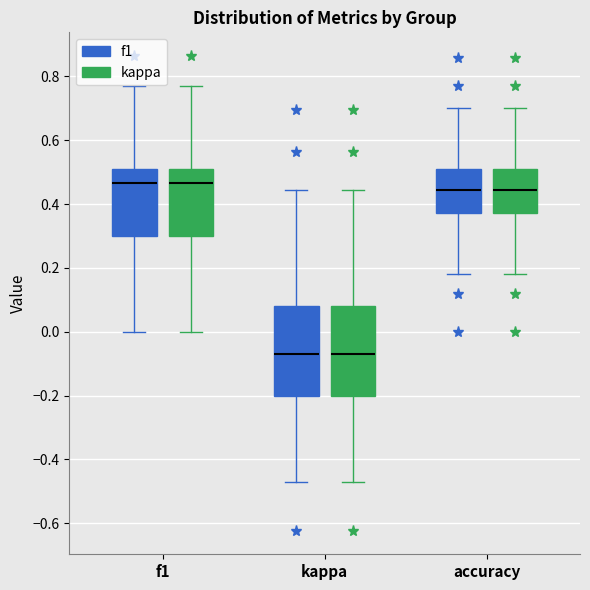

Reading left to right, transcribe this box plot: for each box, give where its median line is, the range the box spans, and where its two whiskers end, as read against the y-axis. The values are not printed on the chart, so give them approximately, as read against the axis.

f1 (f1): median 0.46, box 0.30 to 0.50, whiskers 0.00 to 0.76
f1 (kappa): median 0.46, box 0.30 to 0.50, whiskers 0.00 to 0.76
kappa (f1): median -0.06, box -0.20 to 0.08, whiskers -0.48 to 0.44
kappa (kappa): median -0.06, box -0.20 to 0.08, whiskers -0.48 to 0.44
accuracy (f1): median 0.44, box 0.38 to 0.50, whiskers 0.18 to 0.70
accuracy (kappa): median 0.44, box 0.38 to 0.50, whiskers 0.18 to 0.70